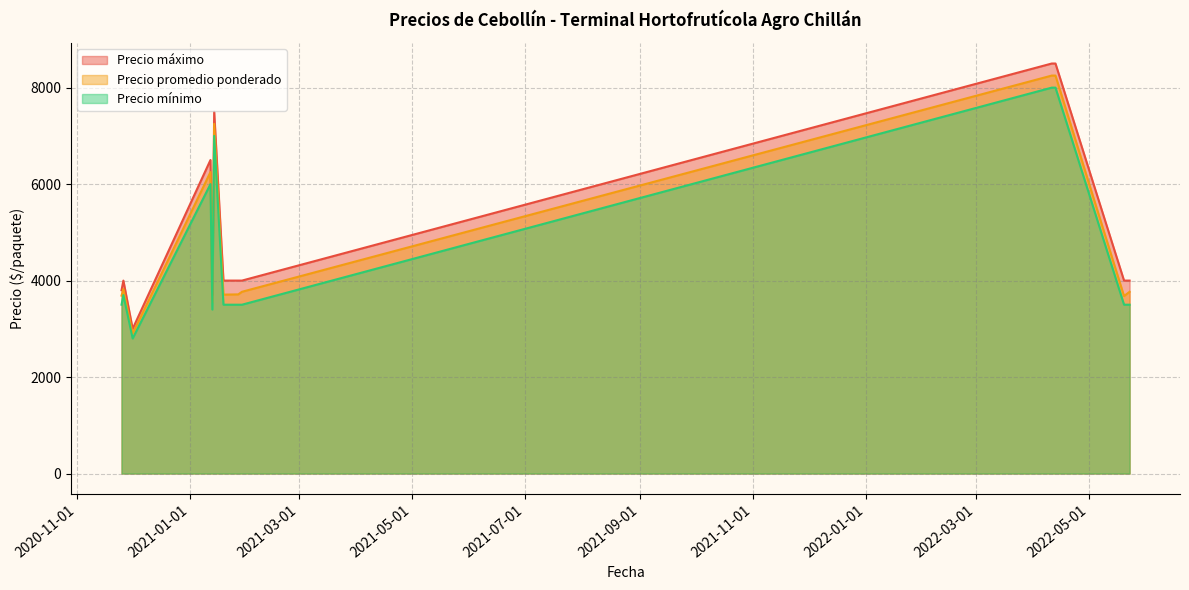

Reading left to right, list all the values displayed in this chart.

Precio promedio ponderado: 2020-11-25=3688	2020-11-26=3824	2020-12-01=2900	2021-01-12=6250	2021-01-13=3550	2021-01-14=7250	2021-01-19=3709	2021-01-27=3714	2021-01-29=3768	2022-04-11=8250	2022-04-13=8250	2022-05-20=3679	2022-05-23=3767
Precio mínimo: 2020-11-25=3500	2020-11-26=3700	2020-12-01=2800	2021-01-12=6000	2021-01-13=3400	2021-01-14=7000	2021-01-19=3500	2021-01-27=3500	2021-01-29=3500	2022-04-11=8000	2022-04-13=8000	2022-05-20=3500	2022-05-23=3500
Precio máximo: 2020-11-25=3800	2020-11-26=4000	2020-12-01=3000	2021-01-12=6500	2021-01-13=3700	2021-01-14=7500	2021-01-19=4000	2021-01-27=4000	2021-01-29=4000	2022-04-11=8500	2022-04-13=8500	2022-05-20=4000	2022-05-23=4000